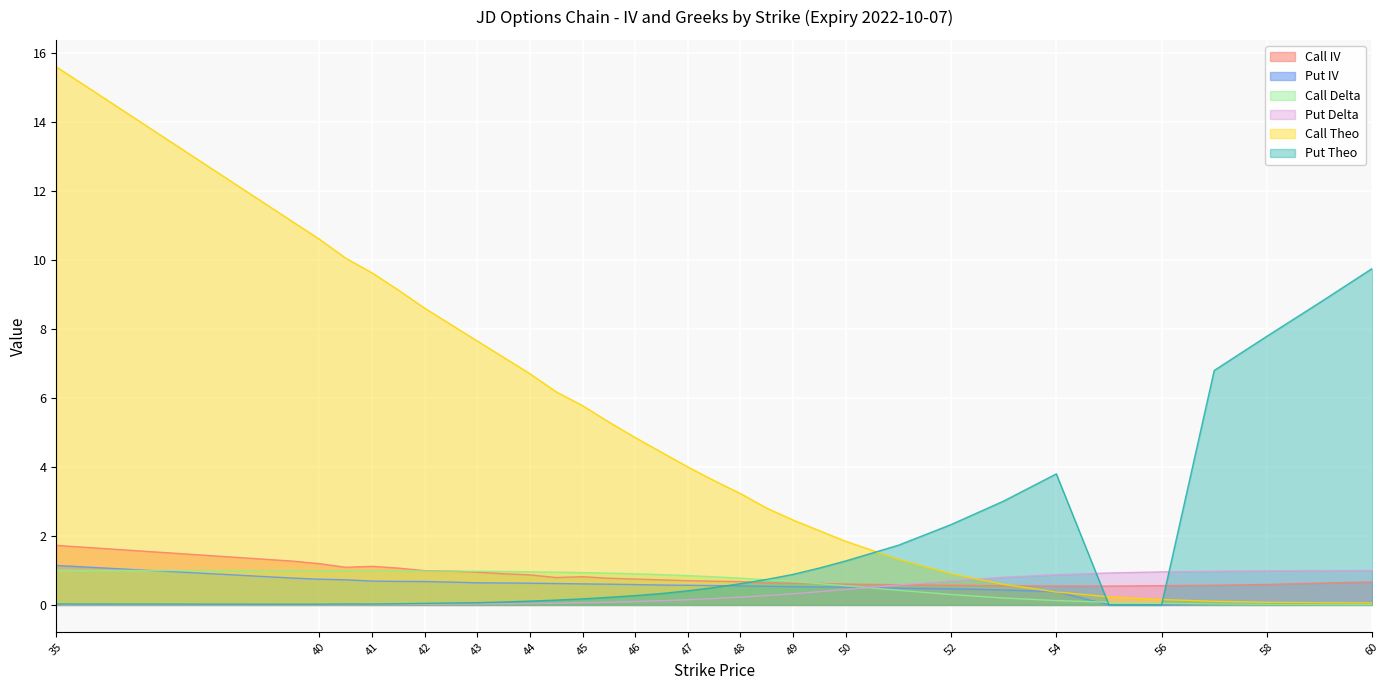

At which category is the sum across all series the highest?

35